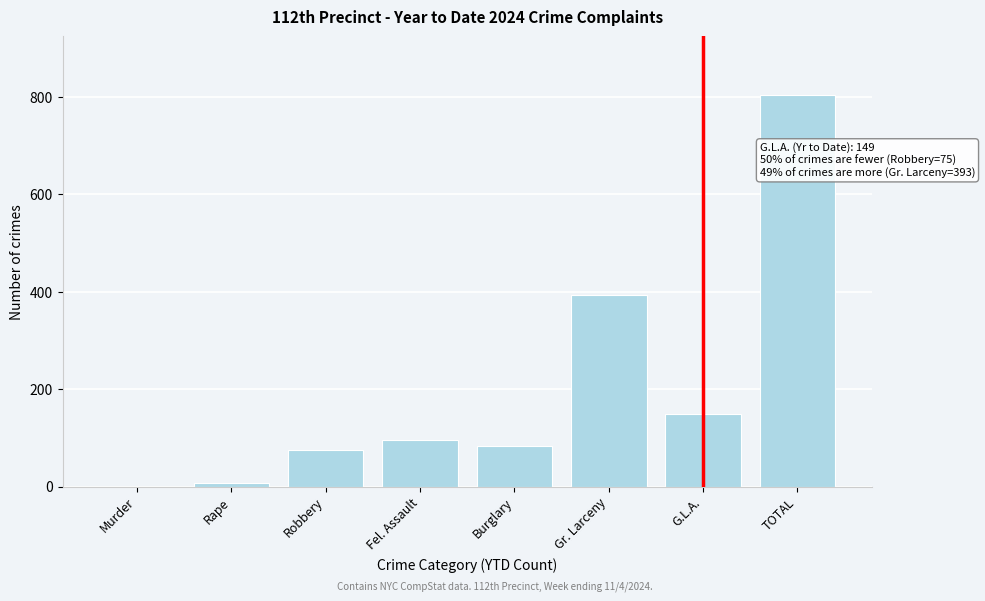

Reading left to right, what are all the values shown in this chart?

Murder=0	Rape=8	Robbery=75	Fel. Assault=95	Burglary=83	Gr. Larceny=393	G.L.A.=149	TOTAL=803